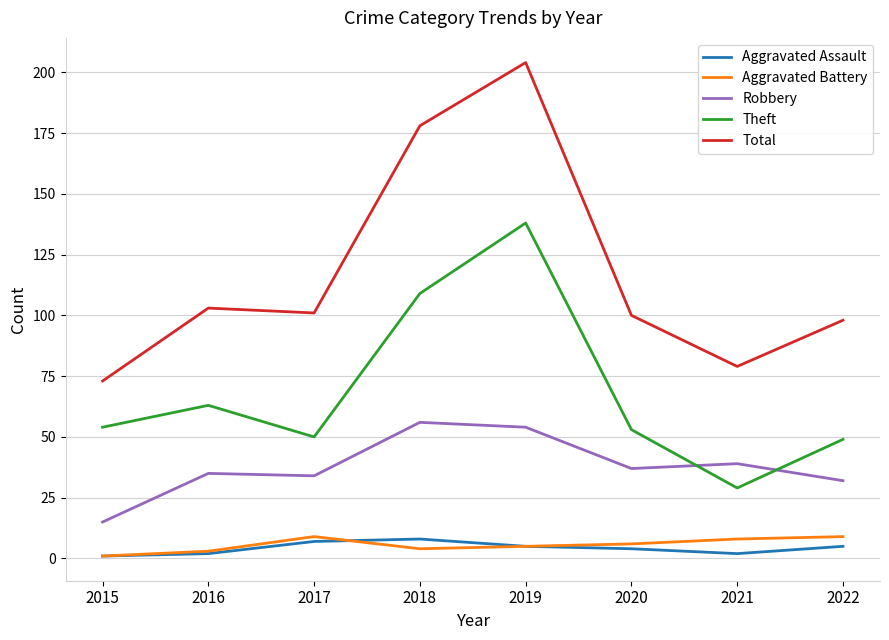

True or false: Total and Theft intersect in this chart.

False